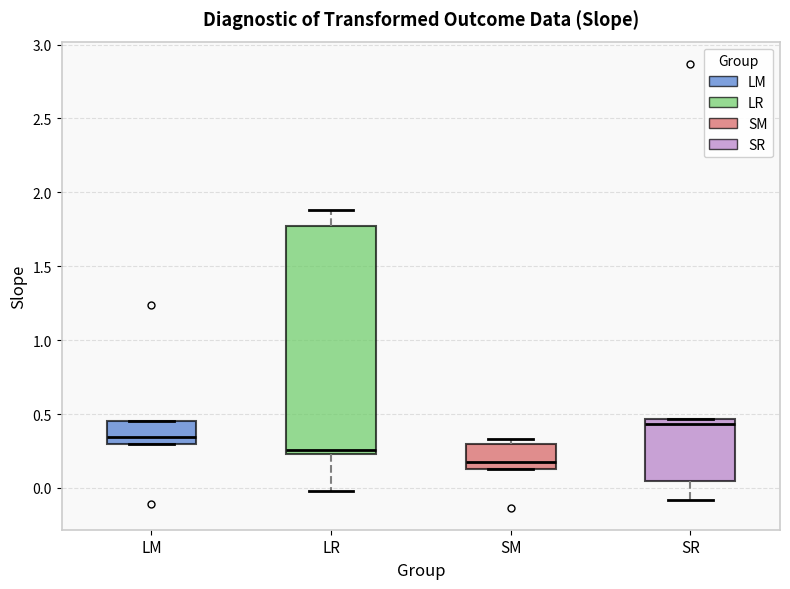

Reading left to right, read every box against the y-axis: the position of its median line, the range the box covers, and the ends of its whiskers. The values are not printed on the chart, so give them approximately, as read against the axis.

LM: median 0.35, box 0.30 to 0.45, whiskers 0.30 to 0.45
LR: median 0.25 (just above the box's lower edge), box 0.25 to 1.75, whiskers 0.00 to 1.90
SM: median 0.20, box 0.15 to 0.30, whiskers 0.15 to 0.35
SR: median 0.45 (just below the box's upper edge), box 0.05 to 0.45, whiskers -0.10 to 0.45